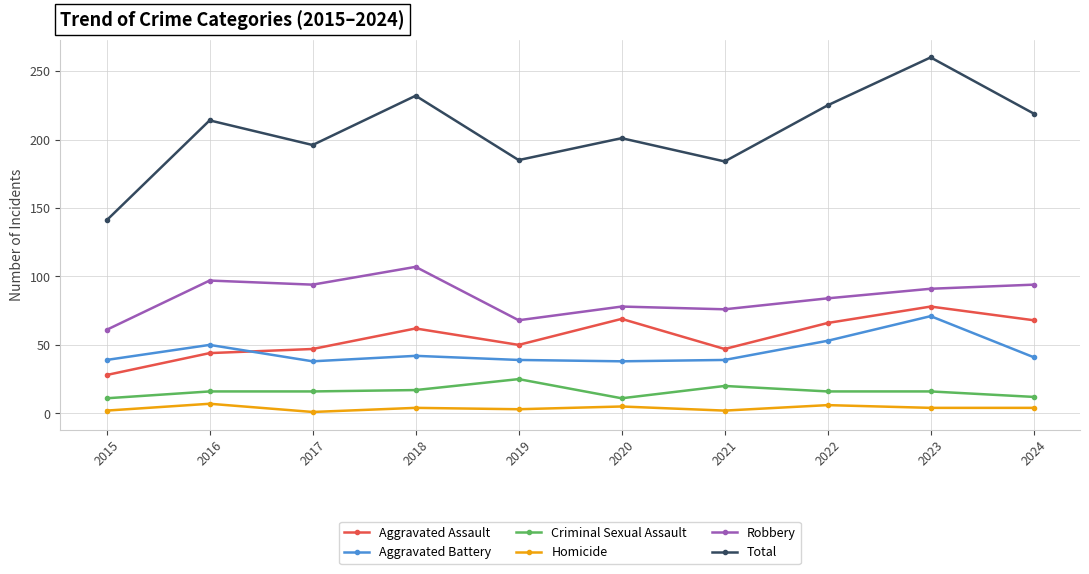

Is it true that Aggravated Assault equals 90 at 2019?

False